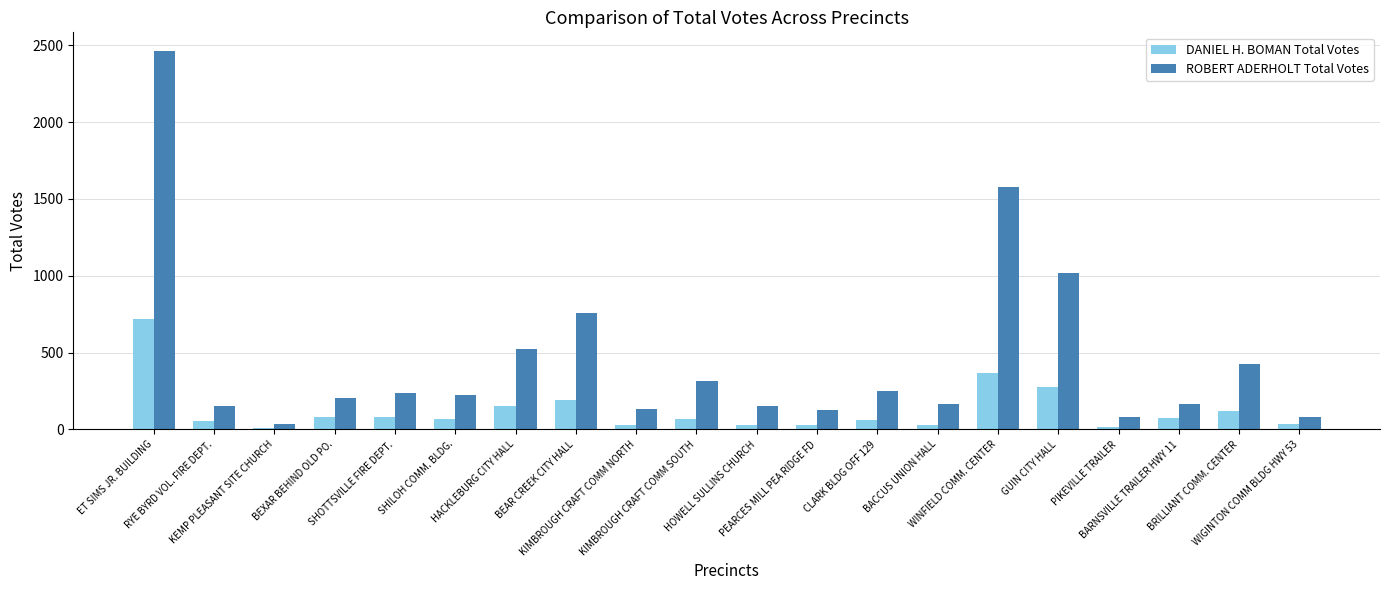

At which category does the chart reach its peak across all series?

ET SIMS JR. BUILDING